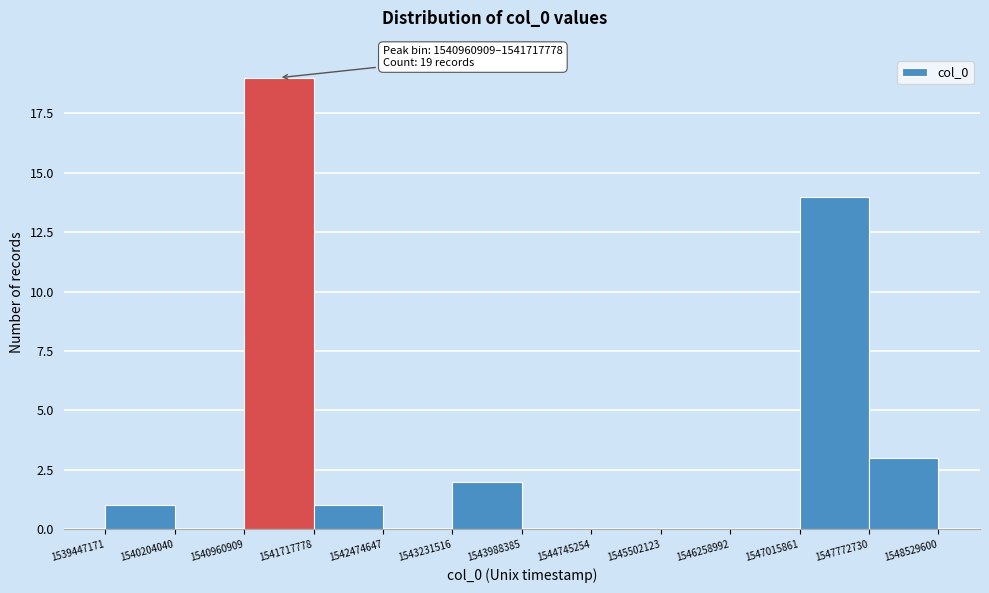

Which range on the x-axis has the tallest bar?

1540960909 to 1541717778